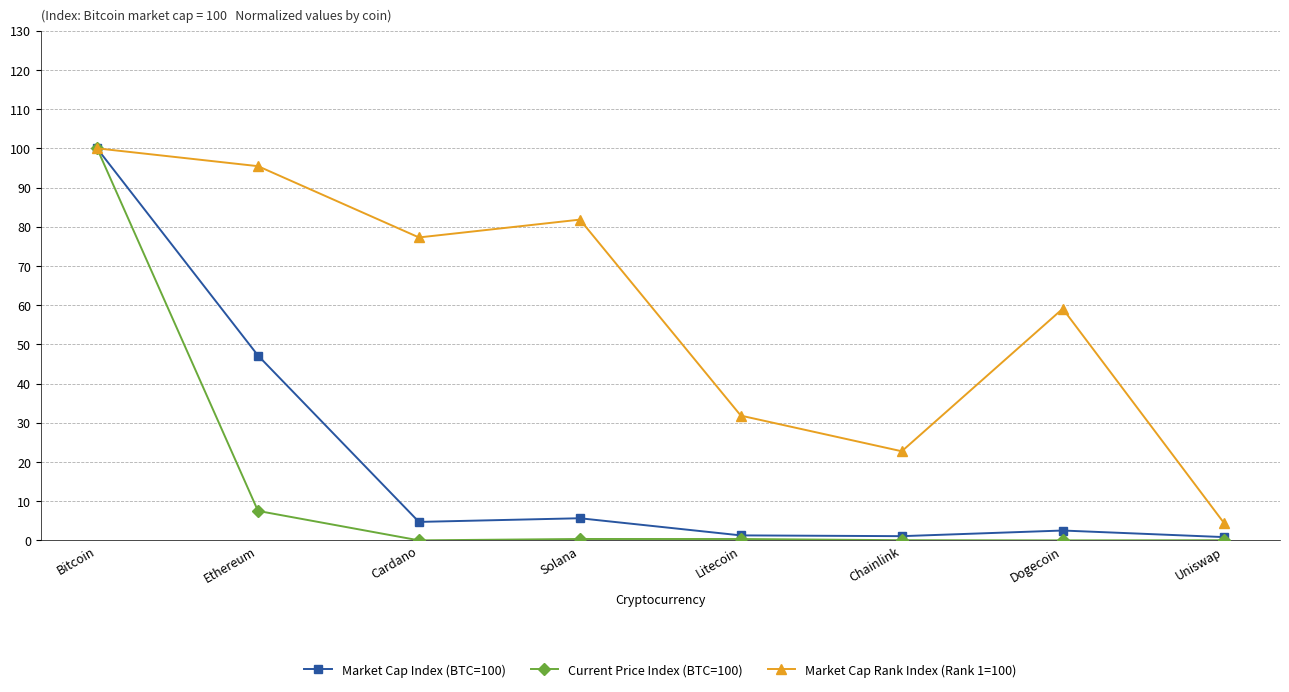

At which category is the sum across all series the highest?

Bitcoin